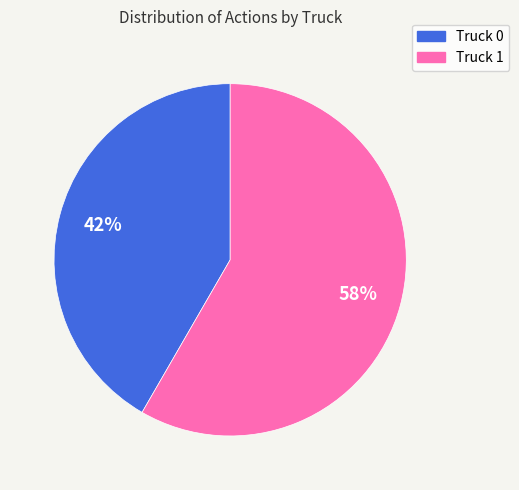

Rank the categories by value from highest to lowest.

Truck 1, Truck 0